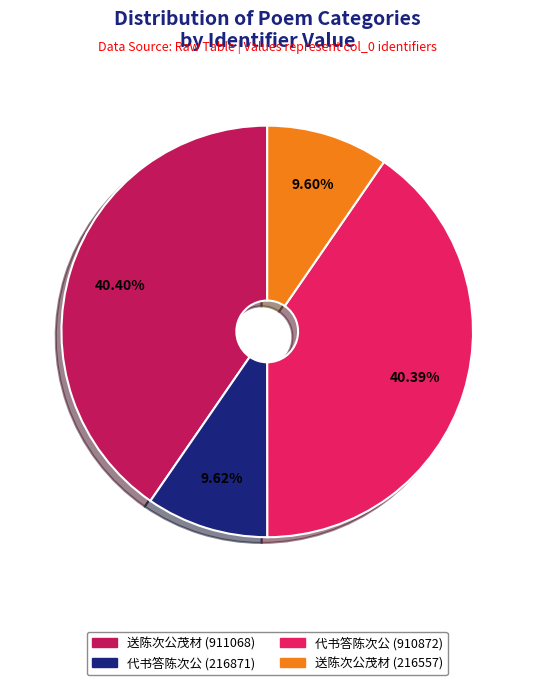

To the nearest percent, what is the combined percentage of 代书答陈次公 (216871) and 代书答陈次公 (910872)?

50%